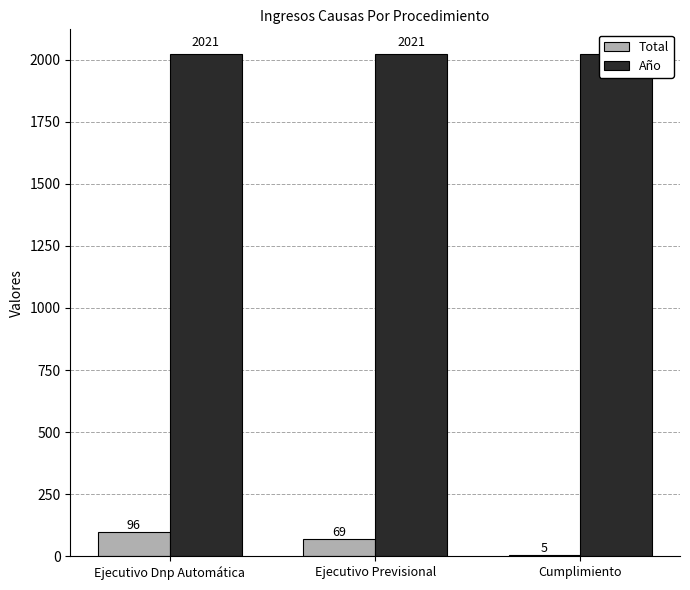

What is the value of the Total bar at the 2nd from the left?

69